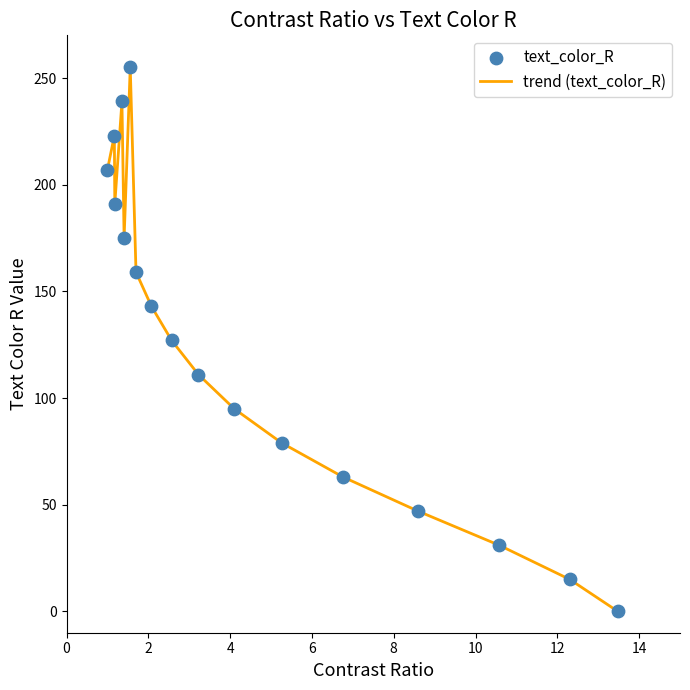

What is the maximum value shown in the chart?

255